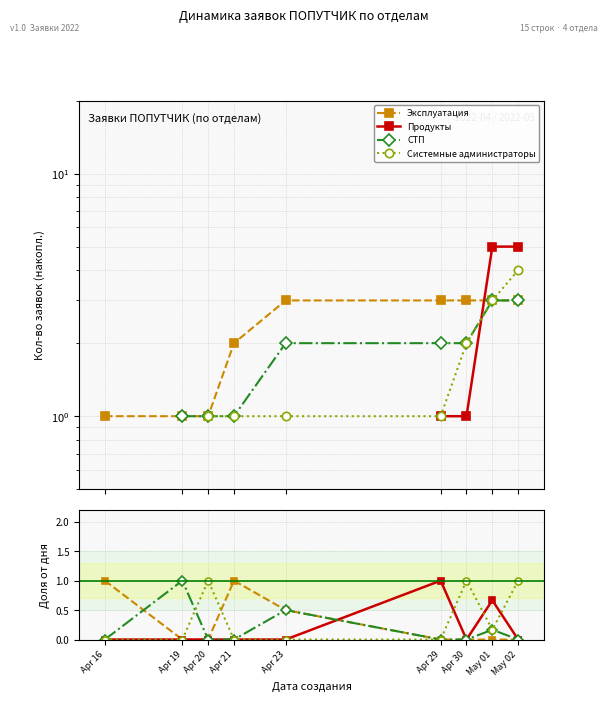

What are all the series names shown in the legend?

Эксплуатация, Продукты, СТП, Системные администраторы